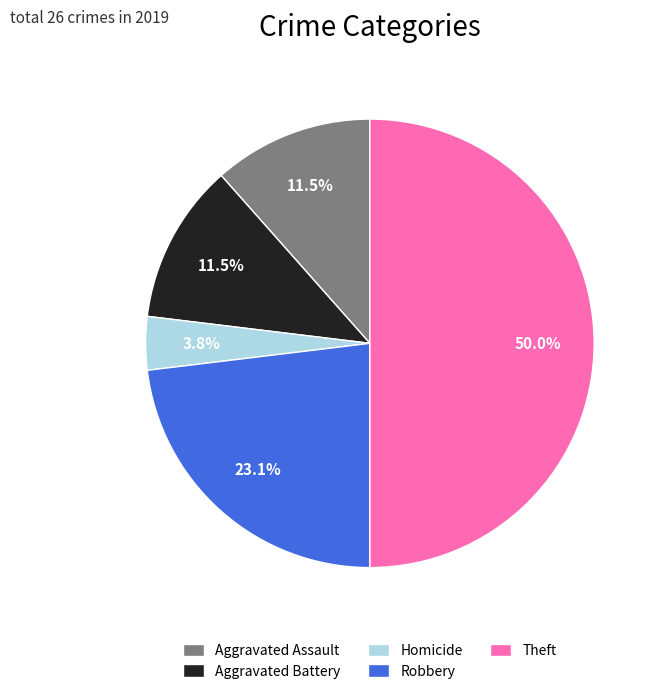

To the nearest percent, what is the average slice percentage?

20%